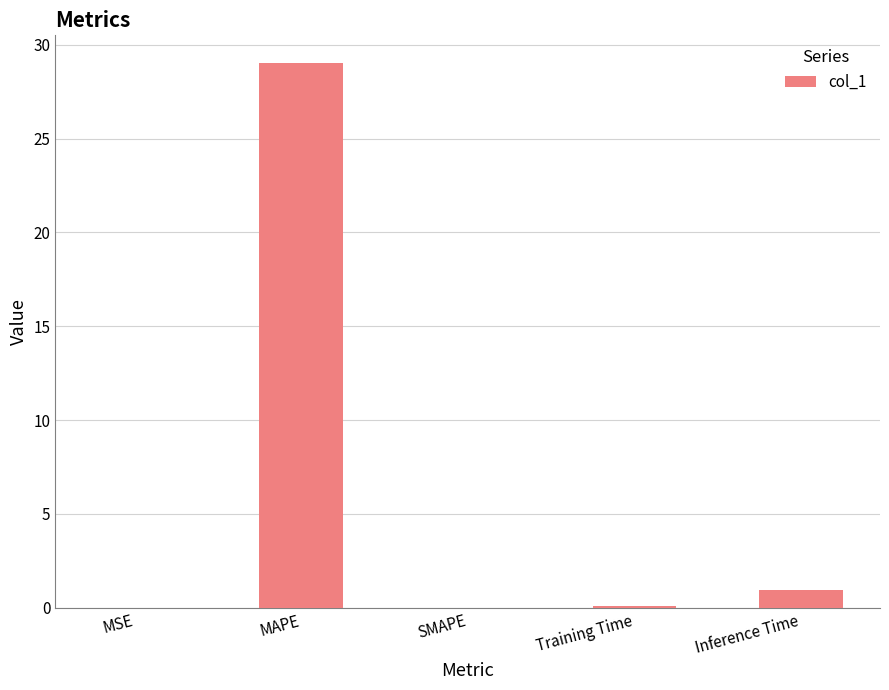

The chart shows a value of 0.1 at Training Time. True or false?

True